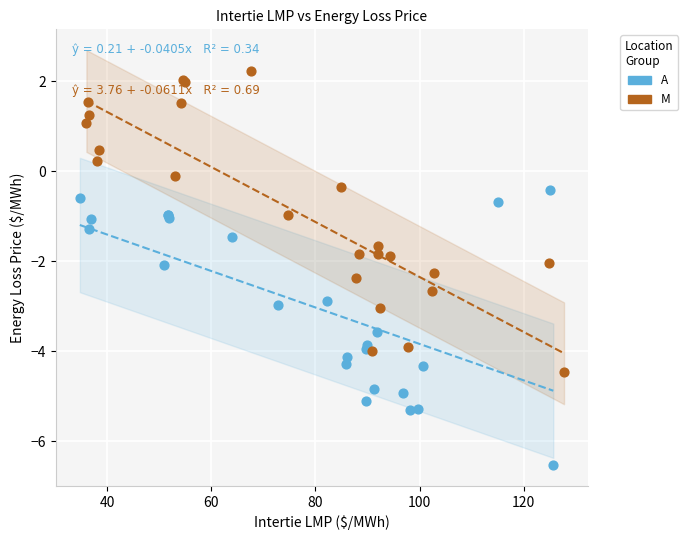

Which series reaches the minimum Y coordinate?

A